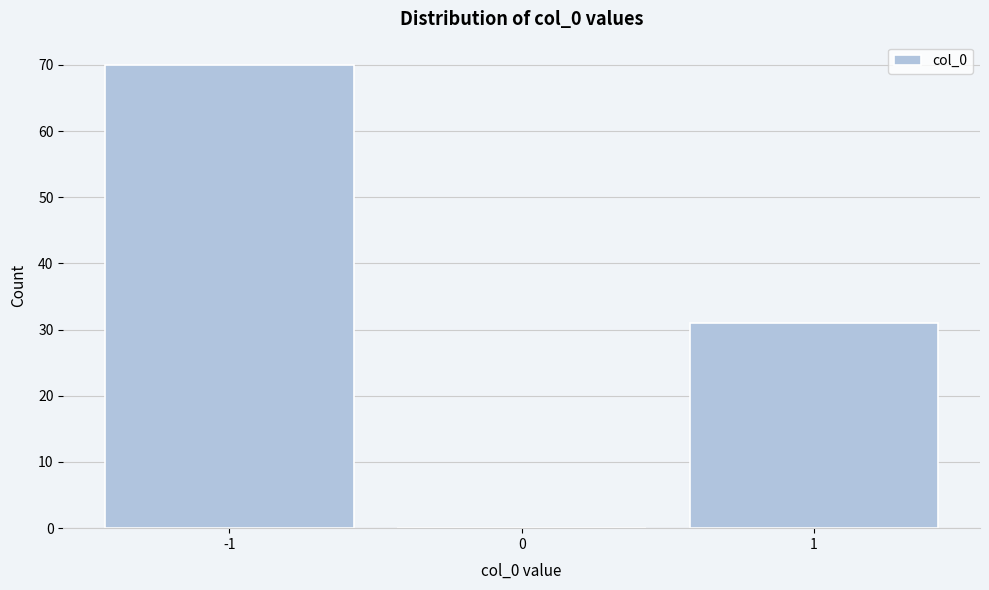

Reading right to left, extract all data points from this chart.

1=31	0=0	-1=70